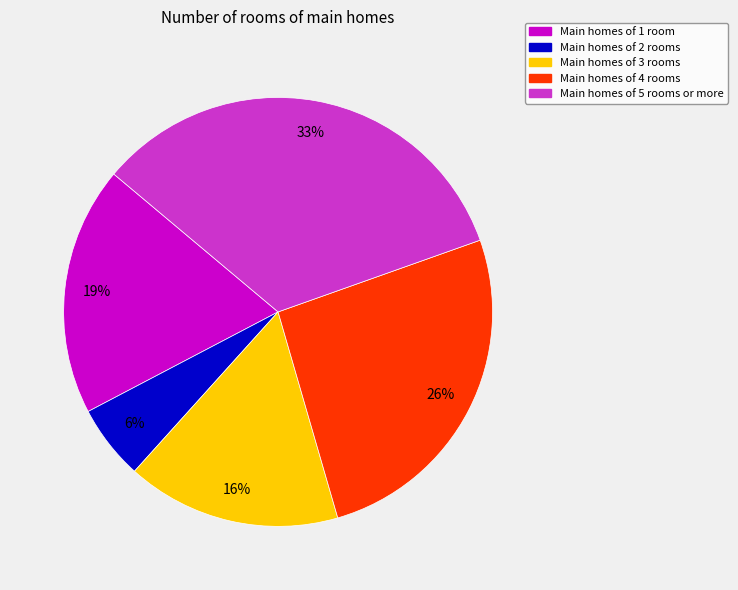

To the nearest percent, what is the average slice percentage?

20%